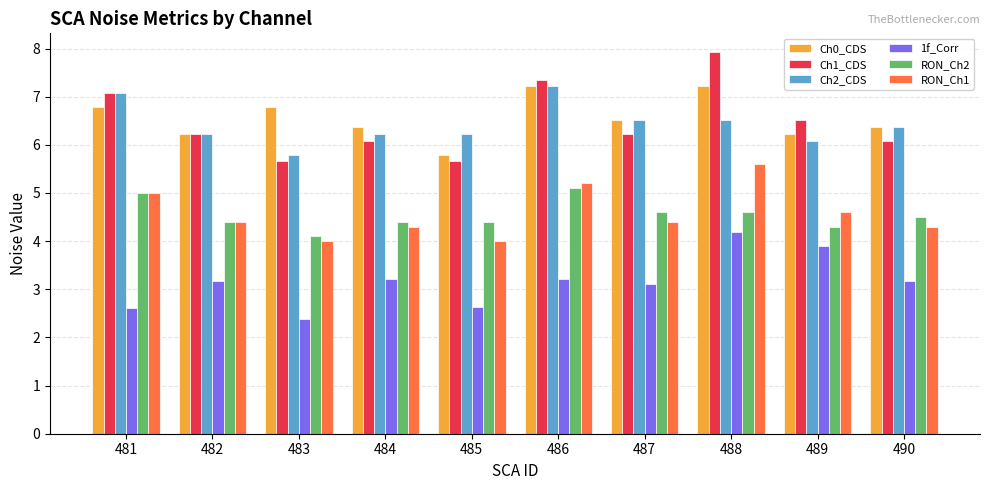

What is the value of the RON_Ch2 bar at the 6th from the left?

5.1